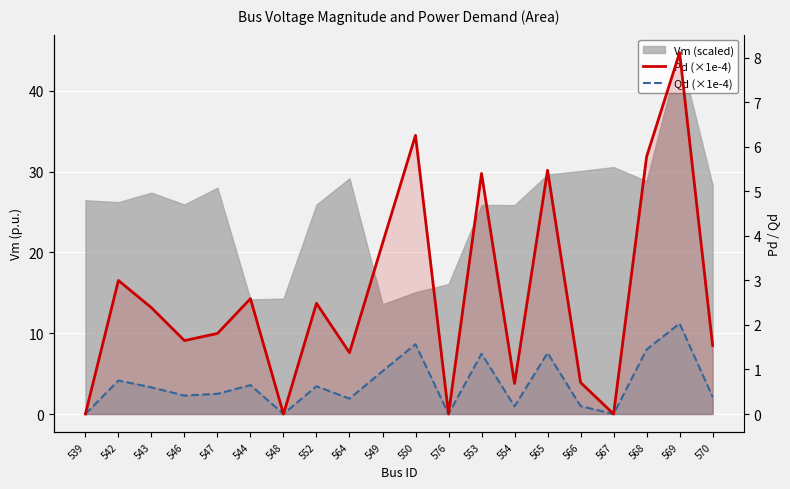

Where is the first local minimum for Pd (×1e-4)?

546